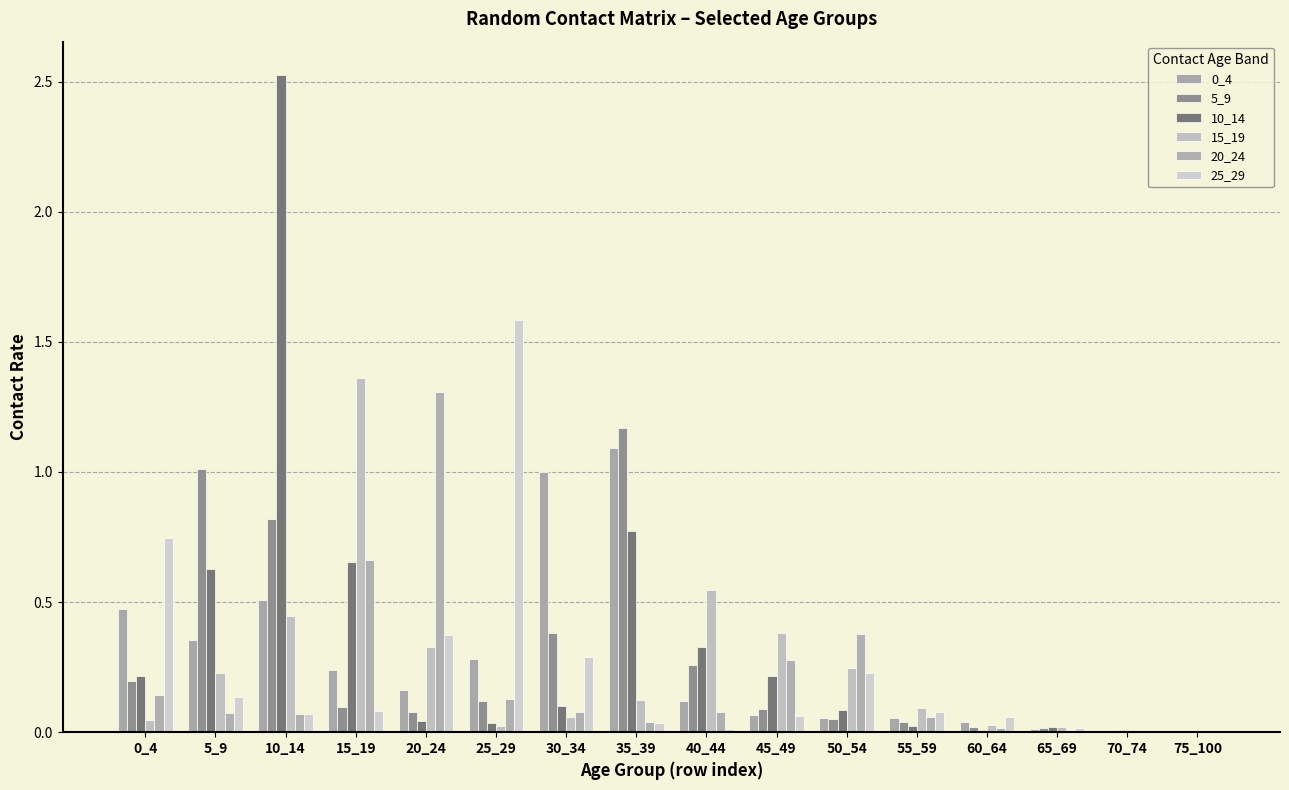

Reading right to left, what are all the values shown in this chart?

0_4: 0.0	0.0	0.0	0.0	0.1	0.1	0.1	0.1	1.1	1.0	0.3	0.2	0.2	0.5	0.4	0.5
5_9: 0.0	0.0	0.0	0.0	0.0	0.1	0.1	0.3	1.2	0.4	0.1	0.1	0.1	0.8	1.0	0.2
10_14: 0.0	0.0	0.0	0.0	0.0	0.1	0.2	0.3	0.8	0.1	0.0	0.0	0.7	2.5	0.6	0.2
15_19: 0.0	0.0	0.0	0.0	0.1	0.2	0.4	0.5	0.1	0.1	0.0	0.3	1.4	0.4	0.2	0.0
20_24: 0.0	0.0	0.0	0.0	0.1	0.4	0.3	0.1	0.0	0.1	0.1	1.3	0.7	0.1	0.1	0.1
25_29: 0.0	0.0	0.0	0.1	0.1	0.2	0.1	0.0	0.0	0.3	1.6	0.4	0.1	0.1	0.1	0.7